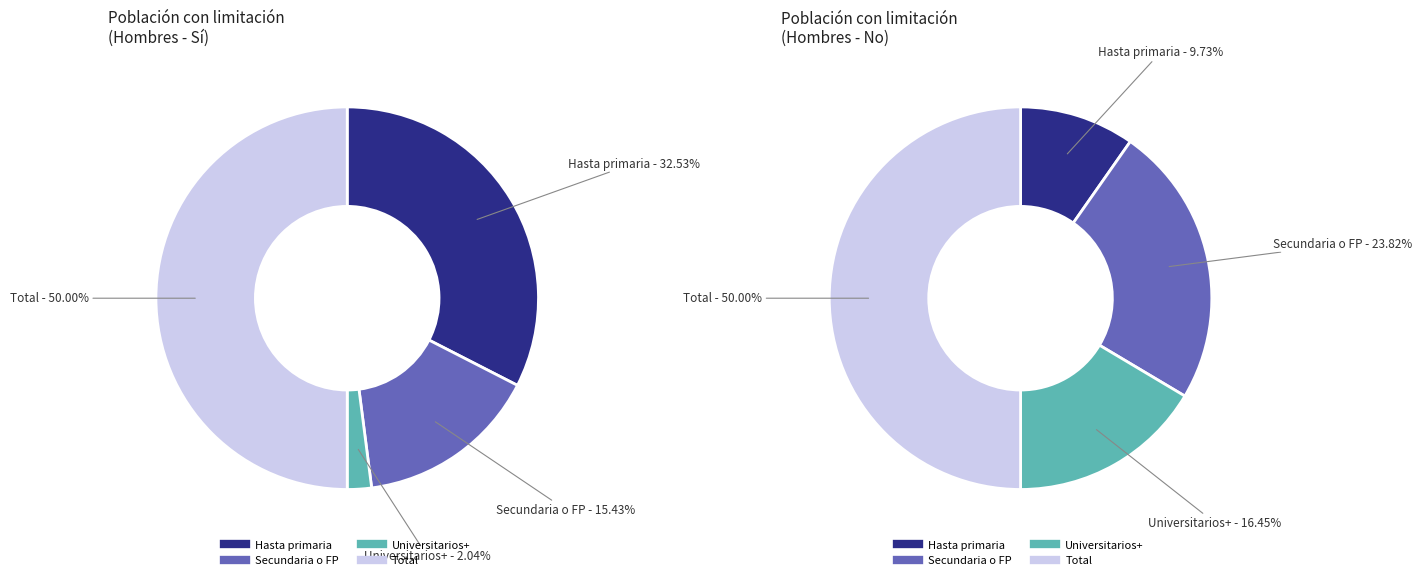

Is there a majority slice in this chart?

No